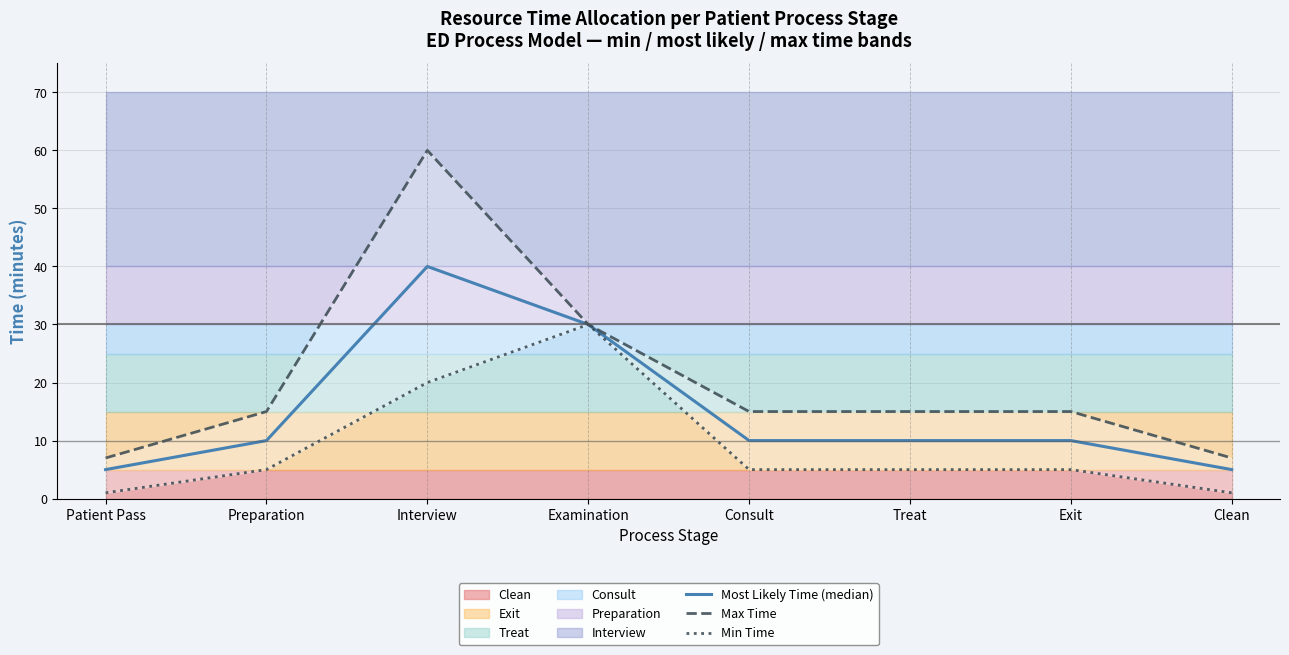

True or false: Most Likely Time (median) and Max Time intersect in this chart.

False